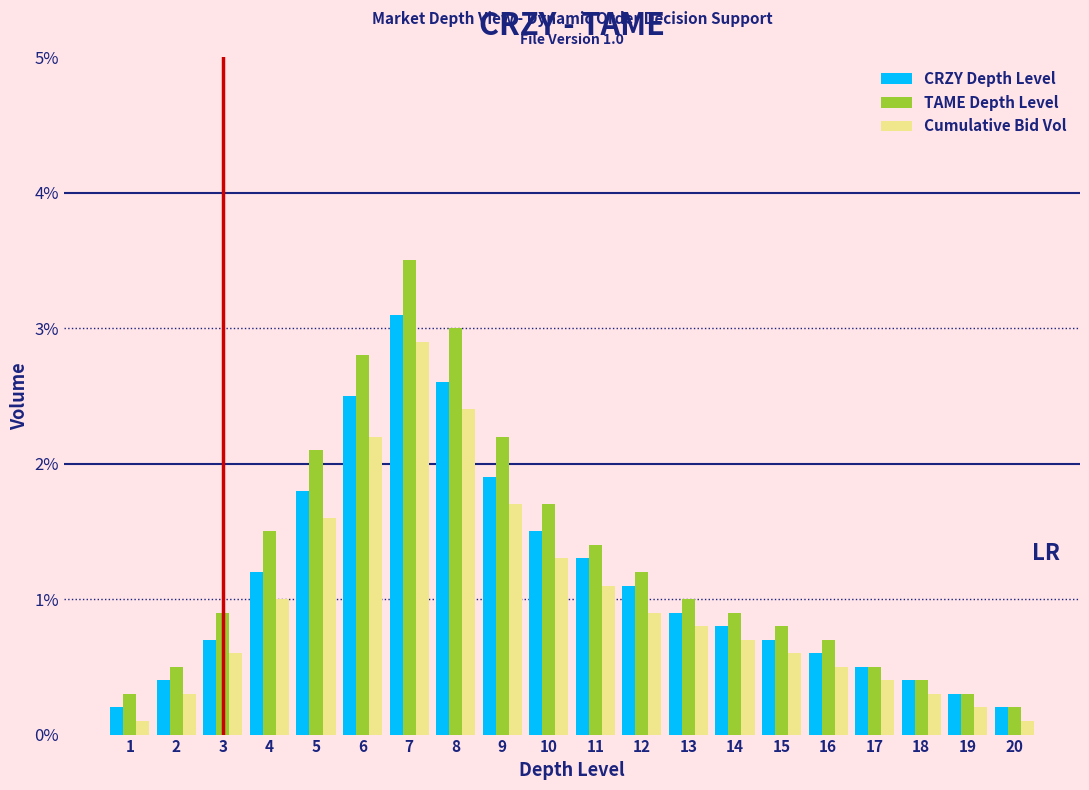

What are all the series names shown in the legend?

CRZY Depth Level, TAME Depth Level, Cumulative Bid Vol